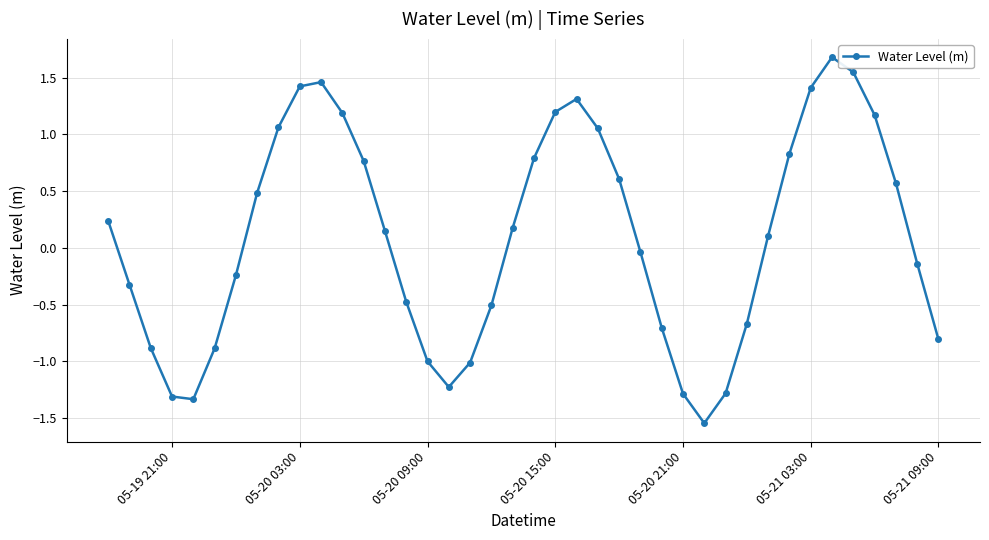

What is the maximum value shown in the chart?

1.7